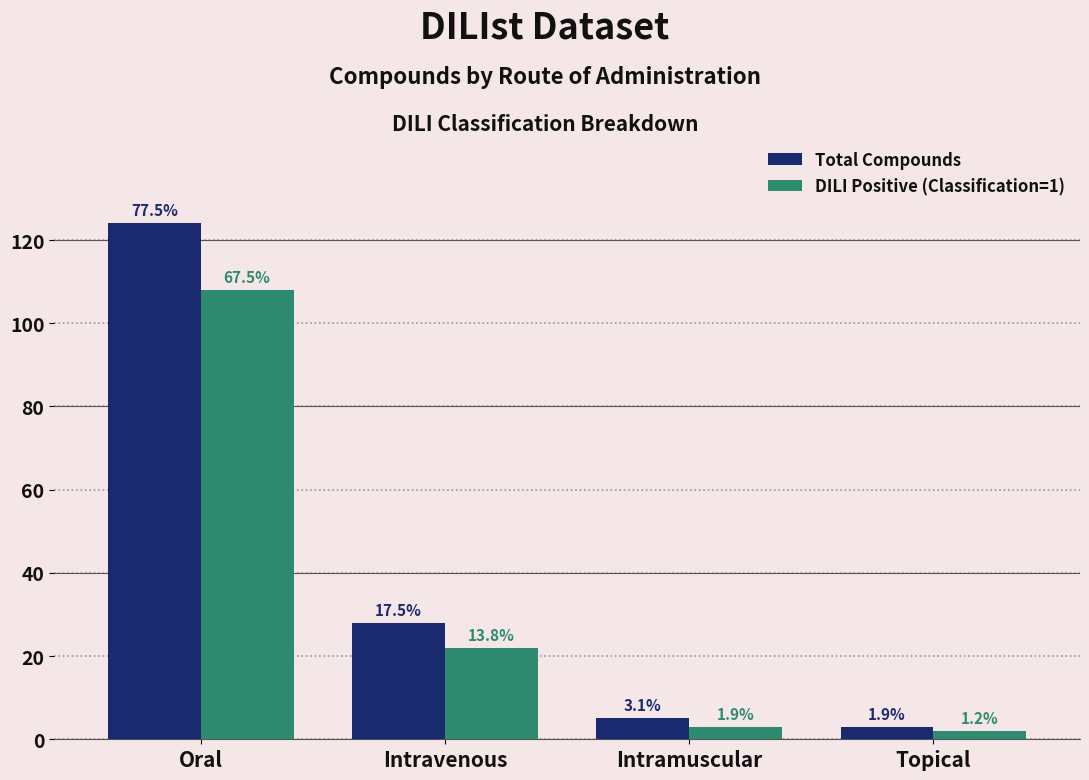

What is the total value across all series at Oral?

232